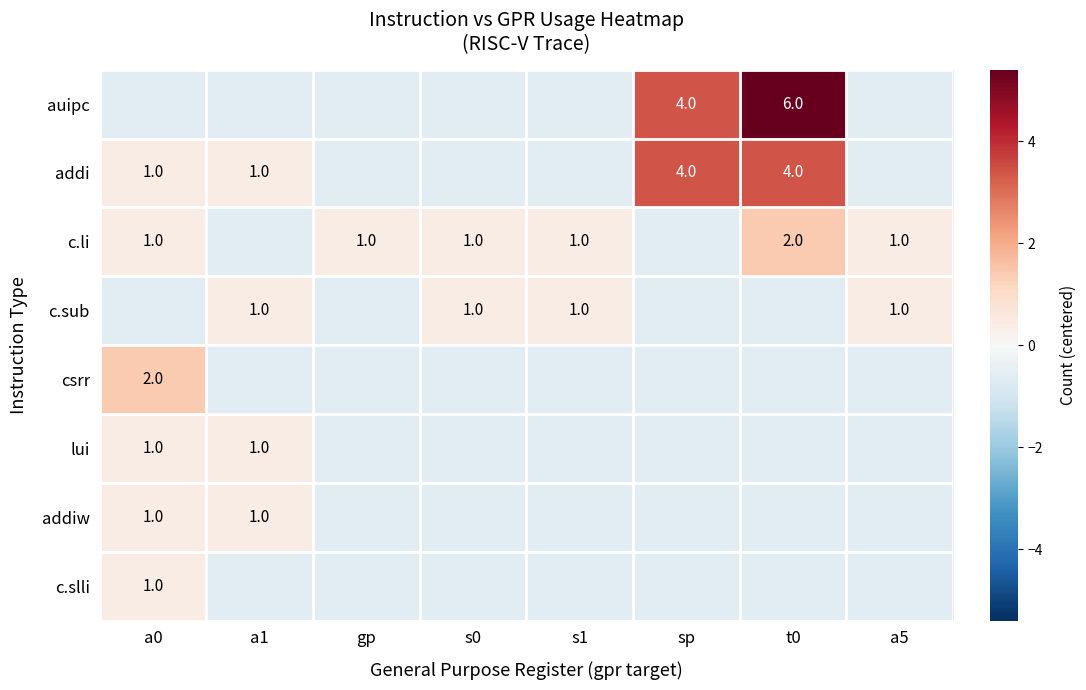

What is the approximate value of auipc at a0?

-0.6